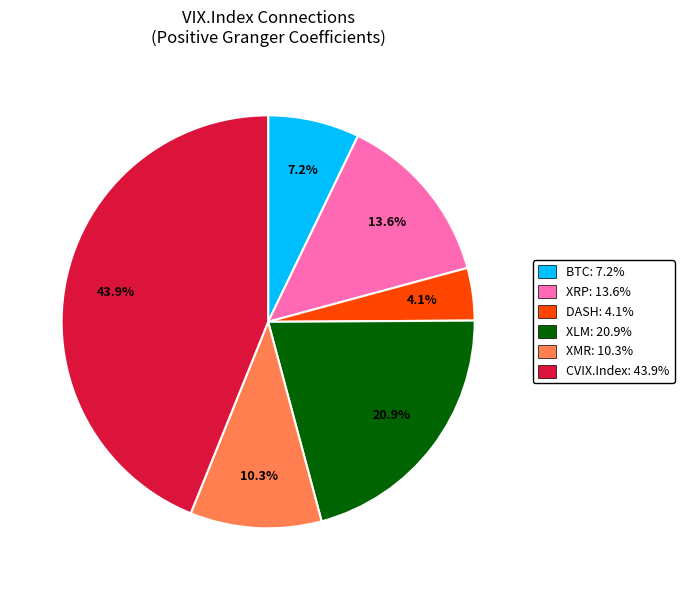

Do BTC: 7.2% and DASH: 4.1% together represent more than half of the pie?

No